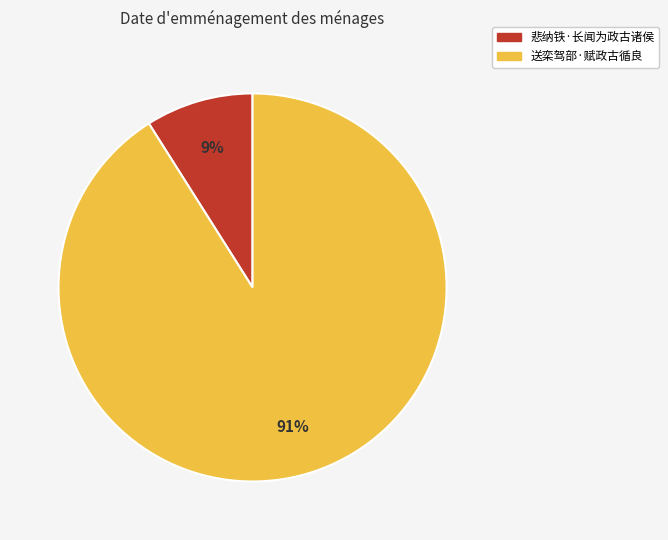

Rank the categories by value from lowest to highest.

悲纳铁·长闻为政古诸侯, 送栾驾部·赋政古循良